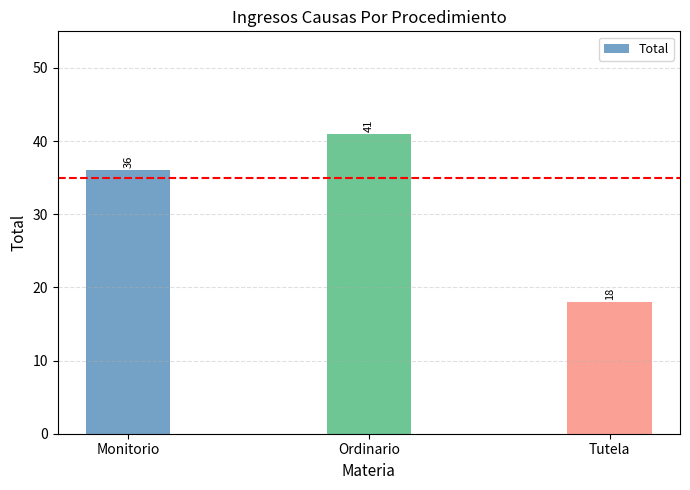

What is the sum of all values?

95